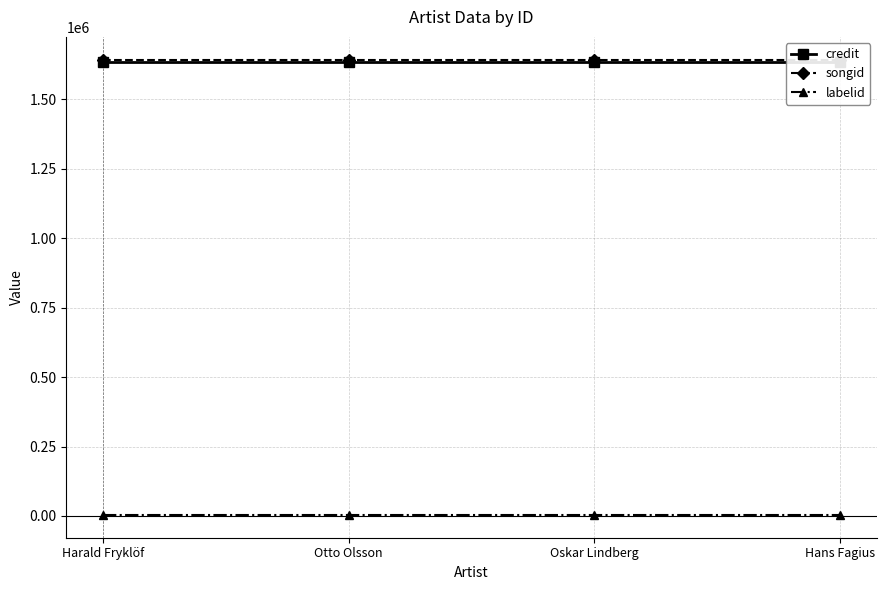

Is the value of labelid at Hans Fagius greater than the value of credit at Hans Fagius?

No